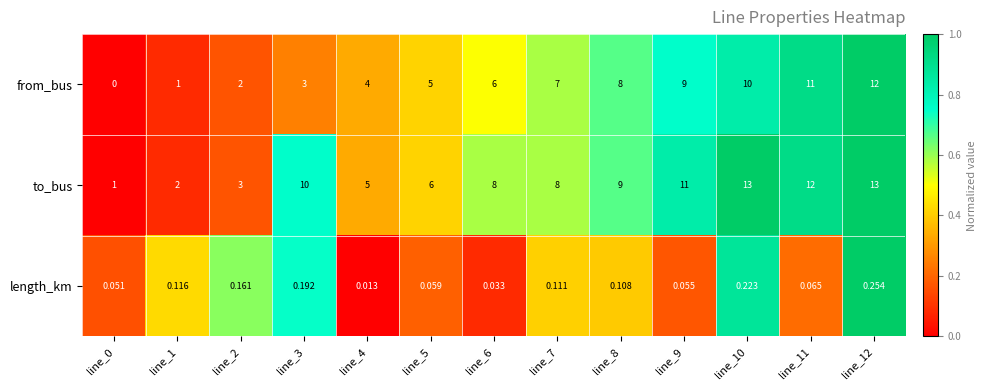

Rank the series by their average value, from lowest to highest.

length_km, from_bus, to_bus